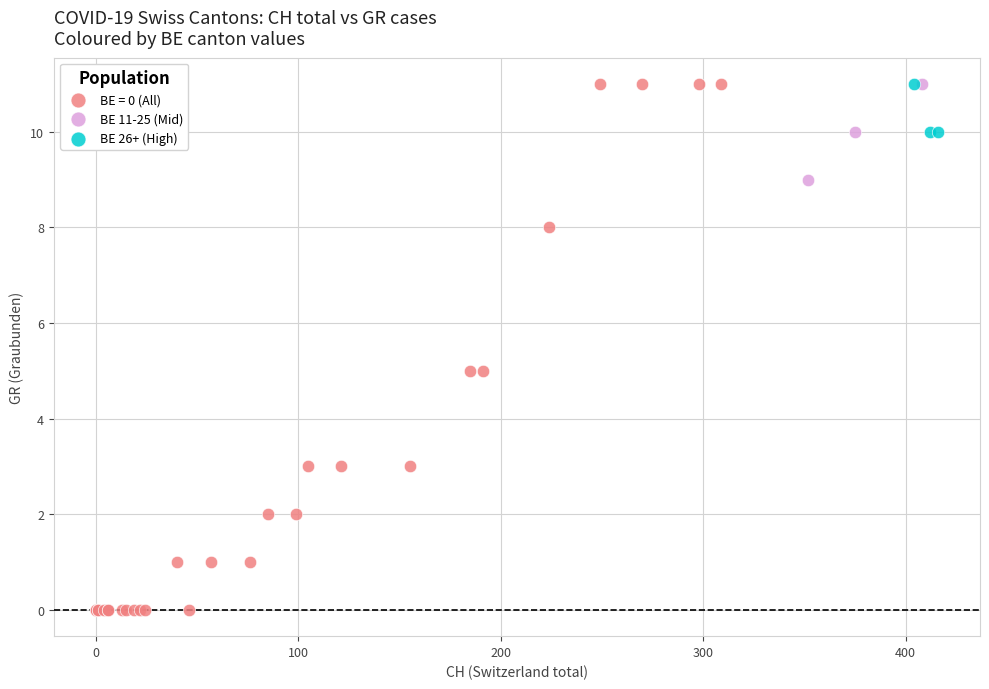

Which series has the widest spread of Y values?

BE = 0 (All)